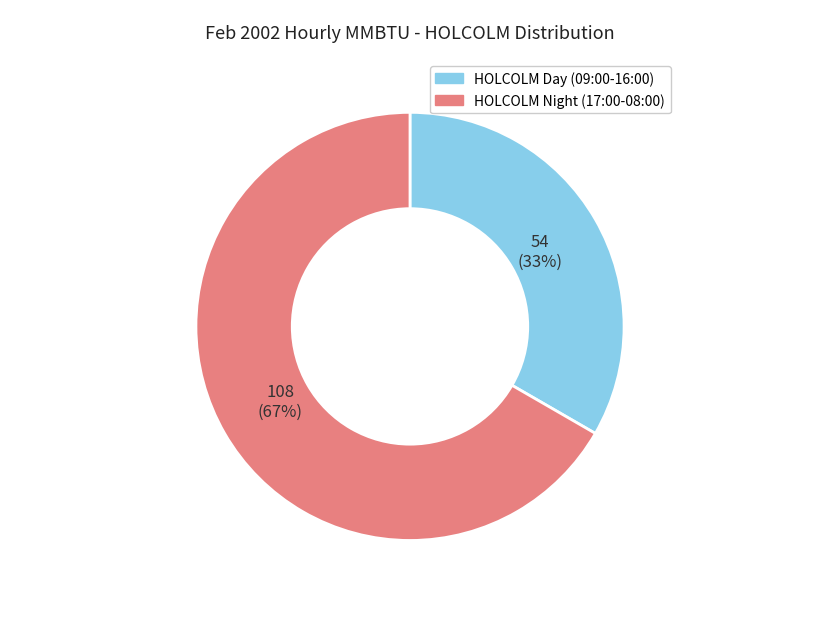

Approximately how many times larger is the value at HOLCOLM Night (17:00-08:00) compared to HOLCOLM Day (09:00-16:00)?

2.0